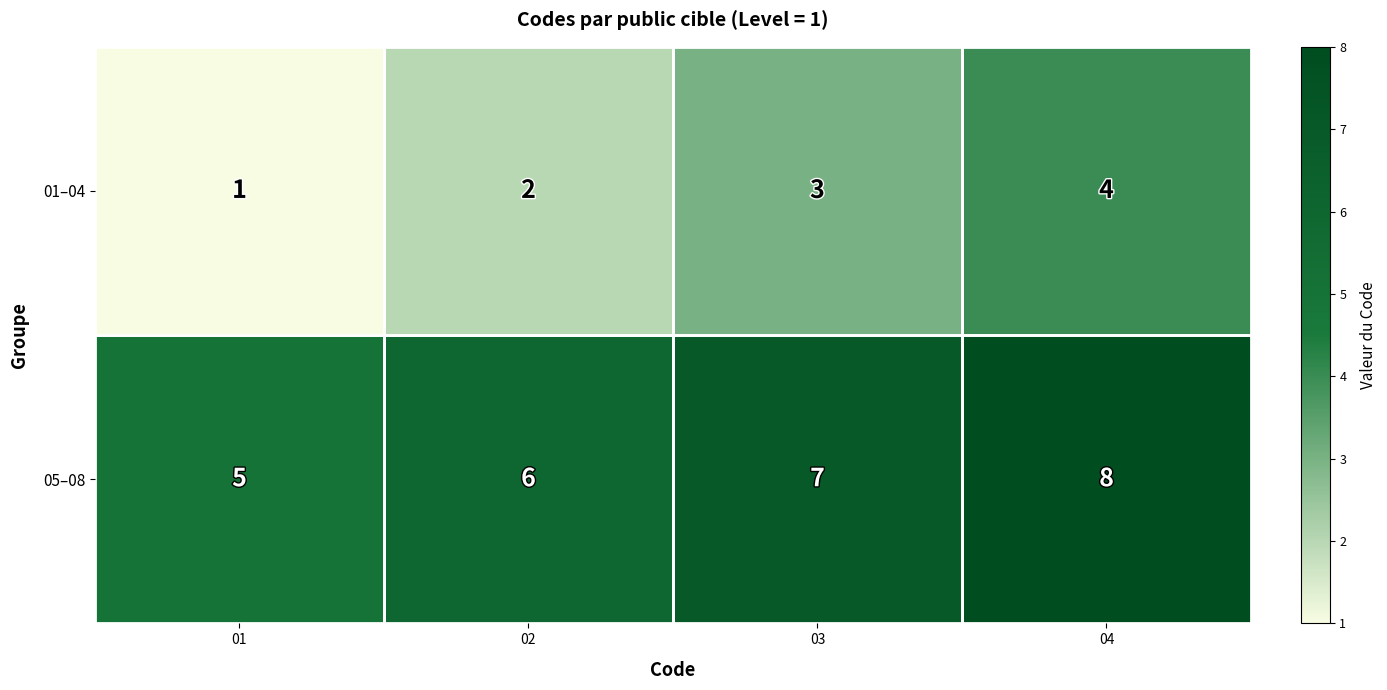

The 05–08 series shows 8 at 04. True or false?

True